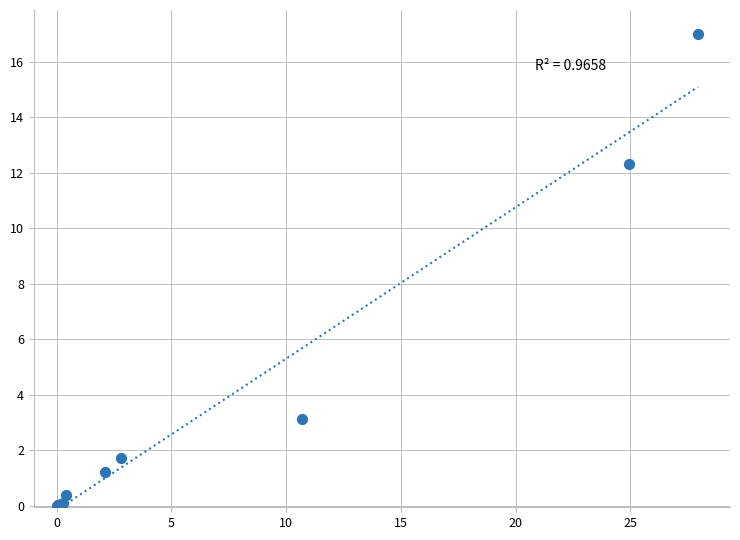

What Y value in the scatter plot is closest to 8?

12.3